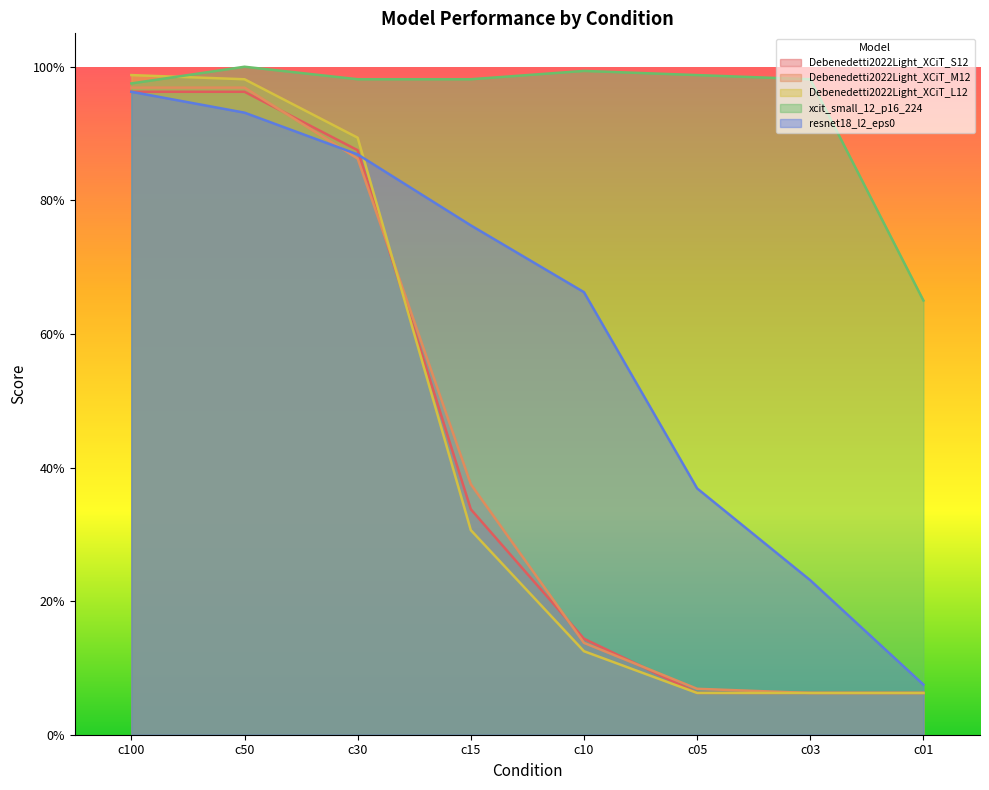

True or false: Debenedetti2022Light_XCiT_S12 has a value of 0.3 at c15.

True